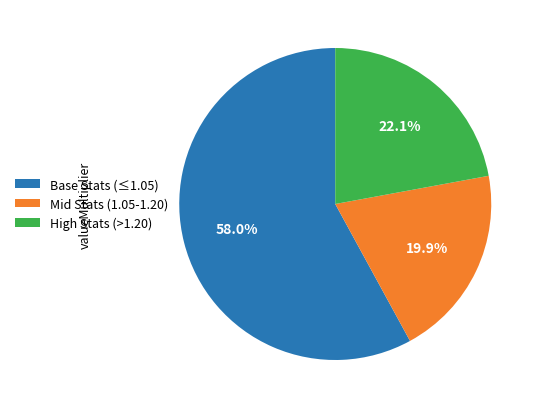

What is the total percentage of Mid Stats (1.05-1.20) and Base Stats (≤1.05)?

77.9%